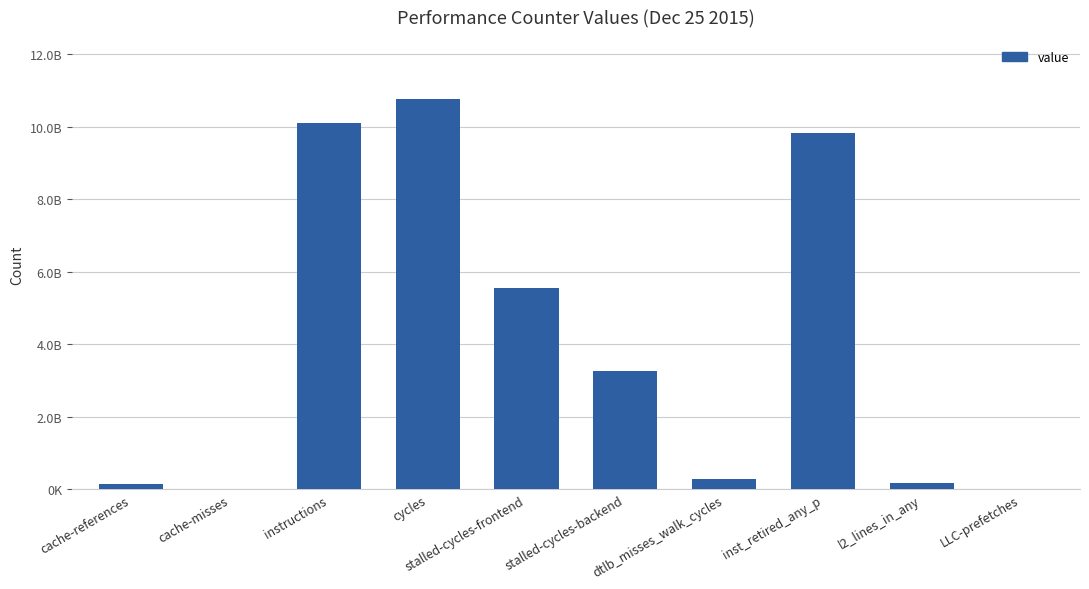

List the labels in order of value, largest first.

cycles, instructions, inst_retired_any_p, stalled-cycles-frontend, stalled-cycles-backend, dtlb_misses_walk_cycles, l2_lines_in_any, cache-references, LLC-prefetches, cache-misses